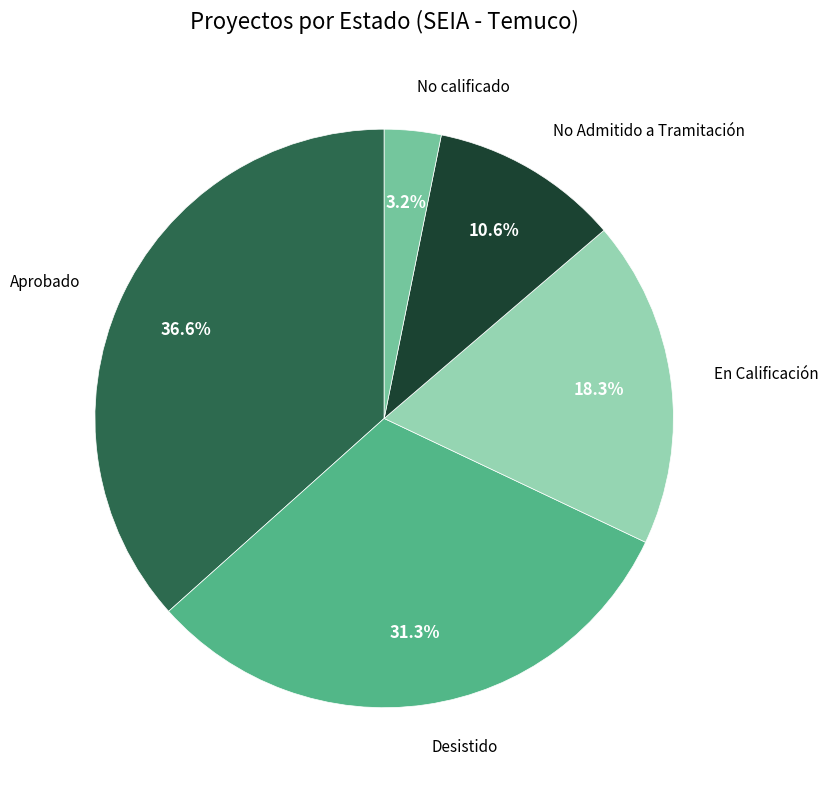

Is there a majority slice in this chart?

No